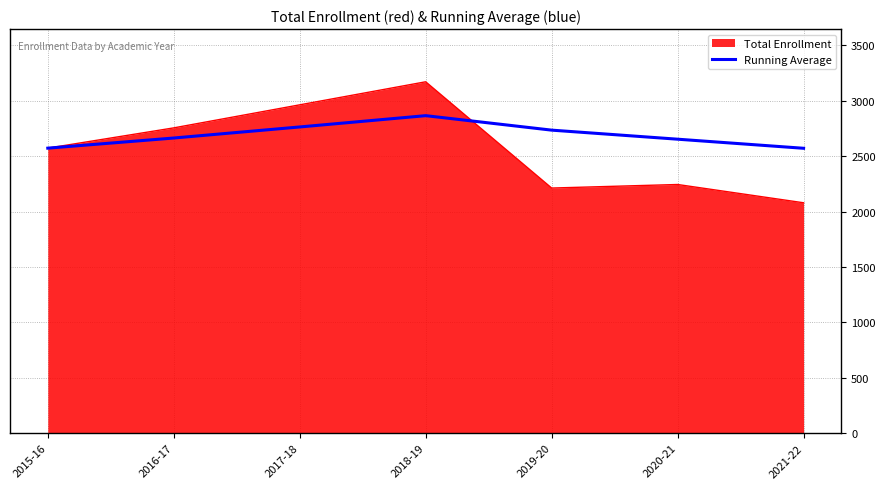

Which series has the largest range (max minus min)?

Total Enrollment